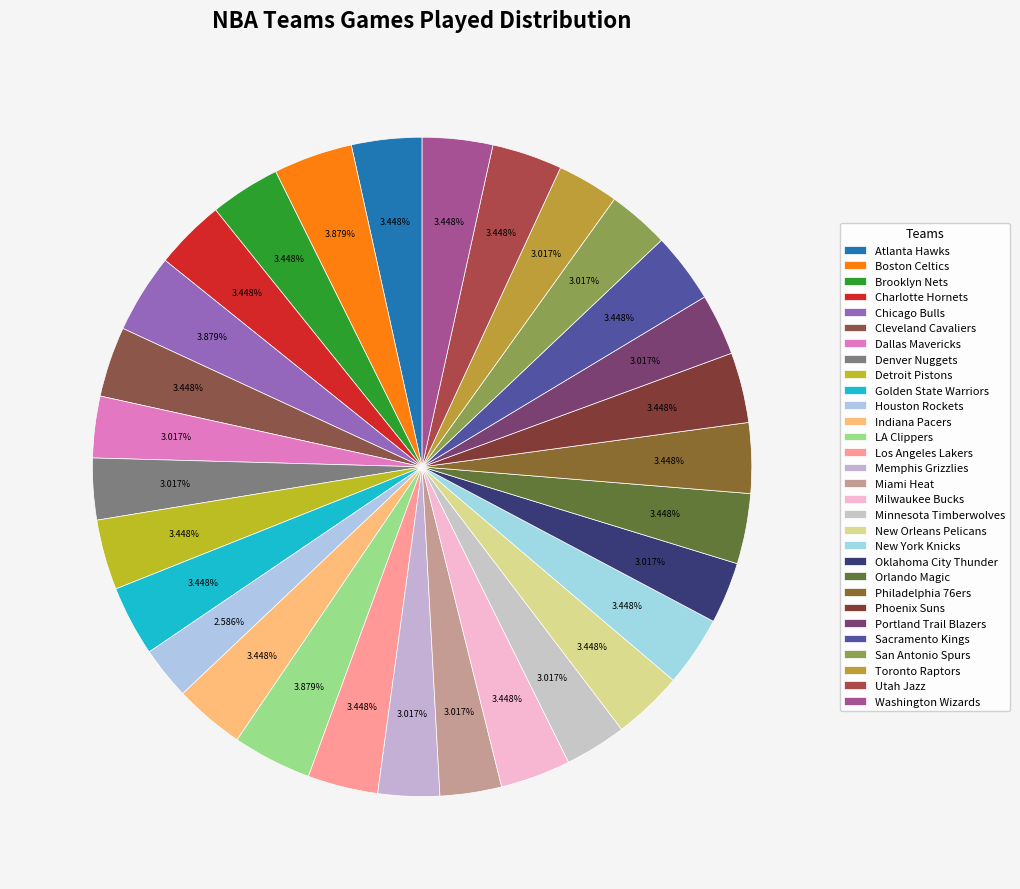

Between Milwaukee Bucks and Minnesota Timberwolves, which is larger?

Milwaukee Bucks